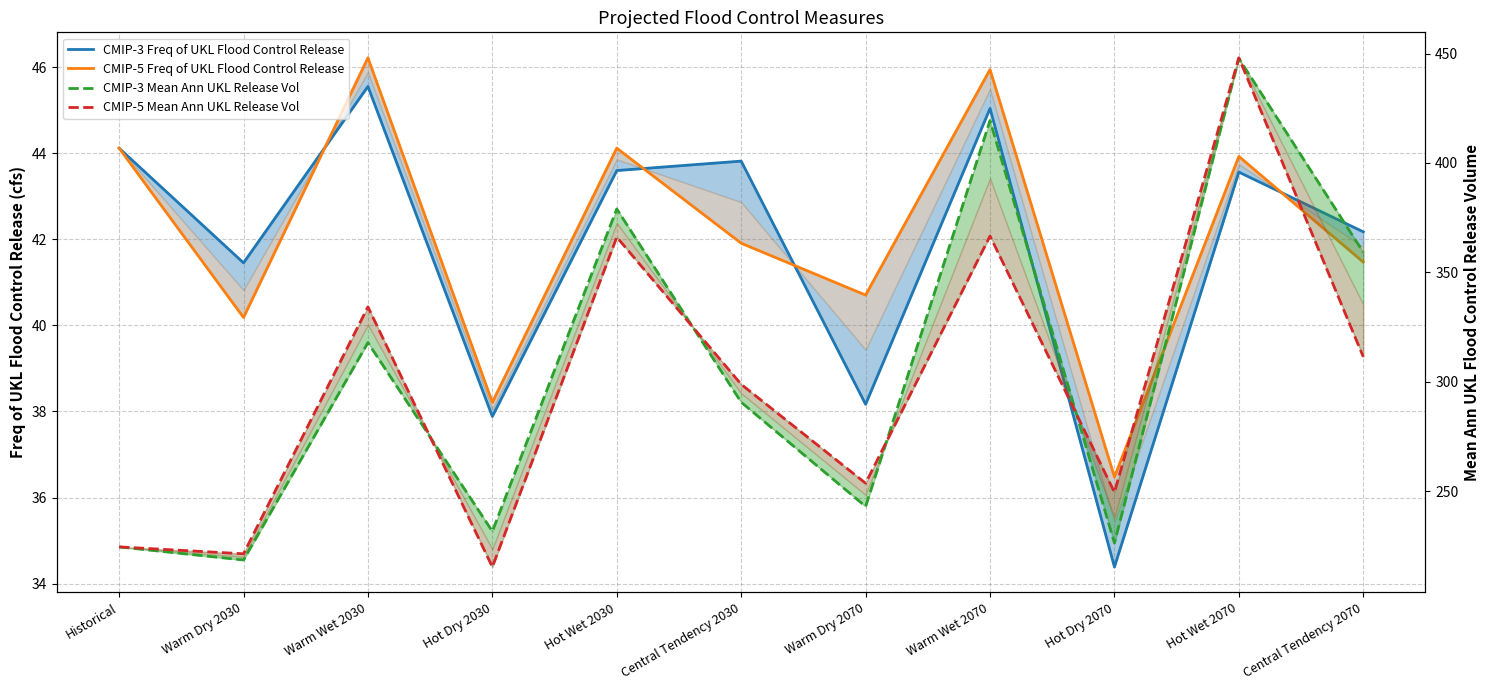

Where does the CMIP-3 Freq of UKL Flood Control Release series first go above 43?

Historical